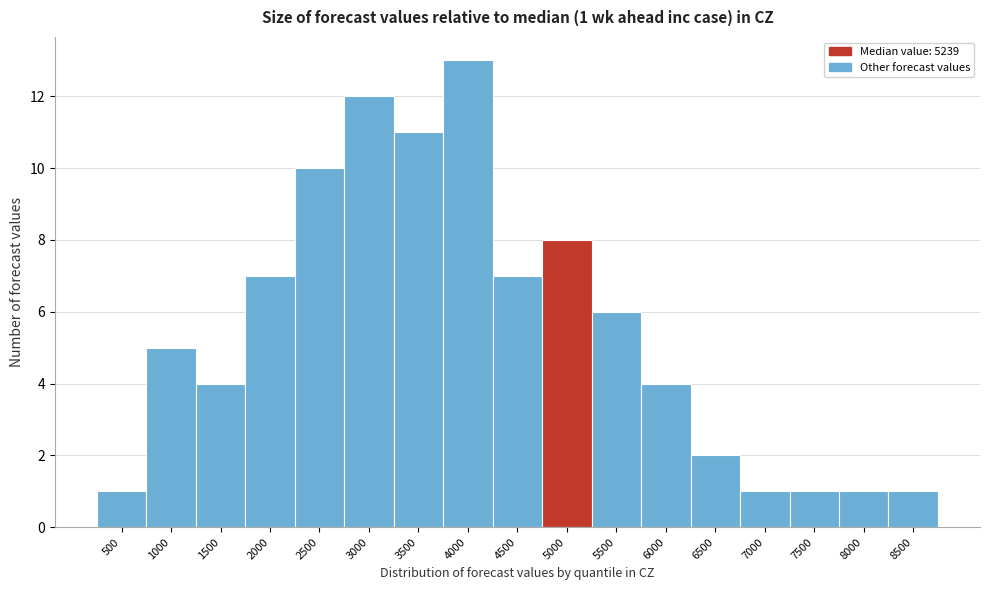

Reading right to left, list all the values displayed in this chart.

1	1	1	1	2	4	6	8	7	13	11	12	10	7	4	5	1